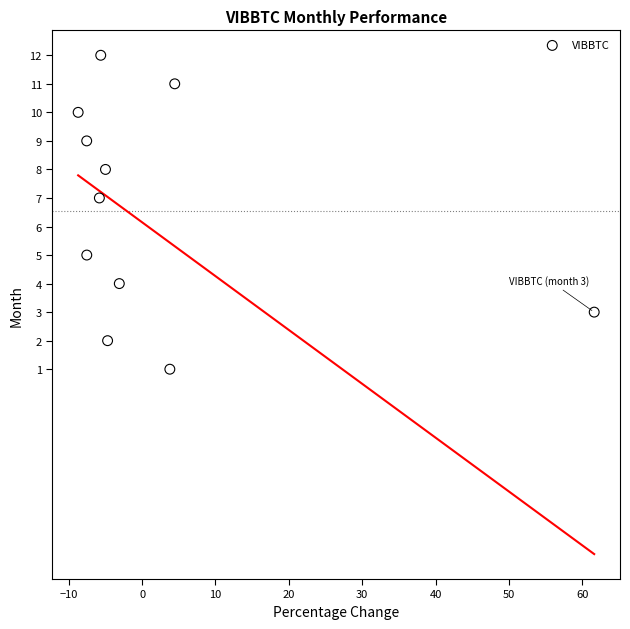

What is the average Y value?

7